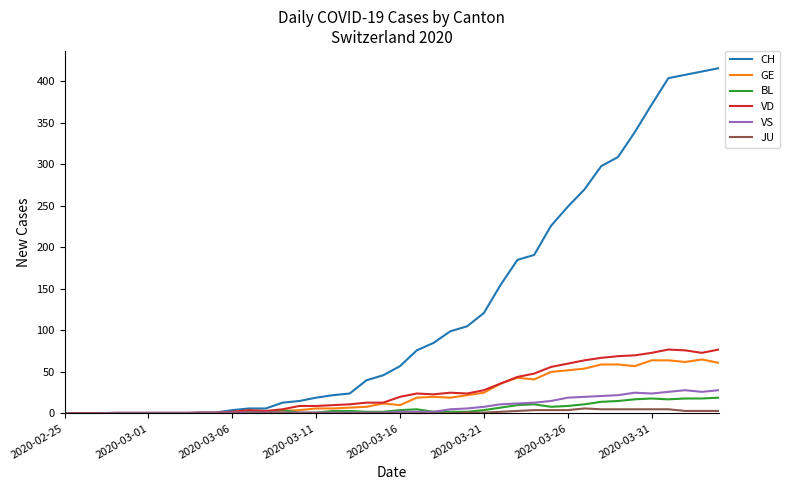

What is the greatest value displayed?

416